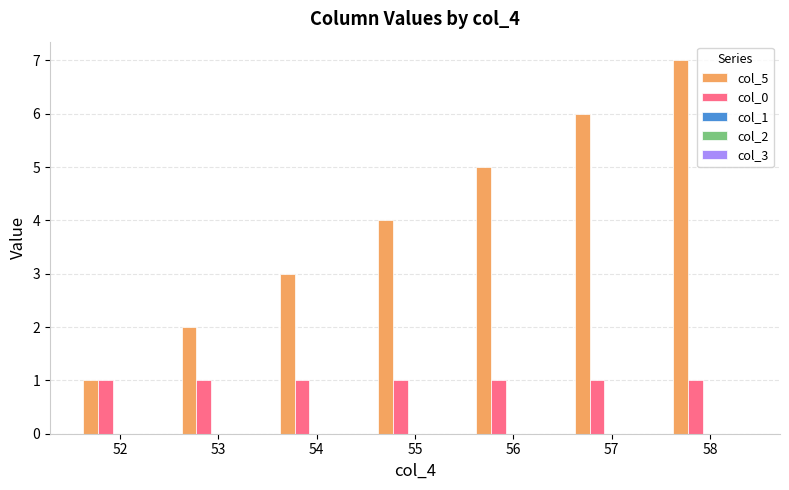

List the series in order of their overall mean, lowest first.

col_0, col_5